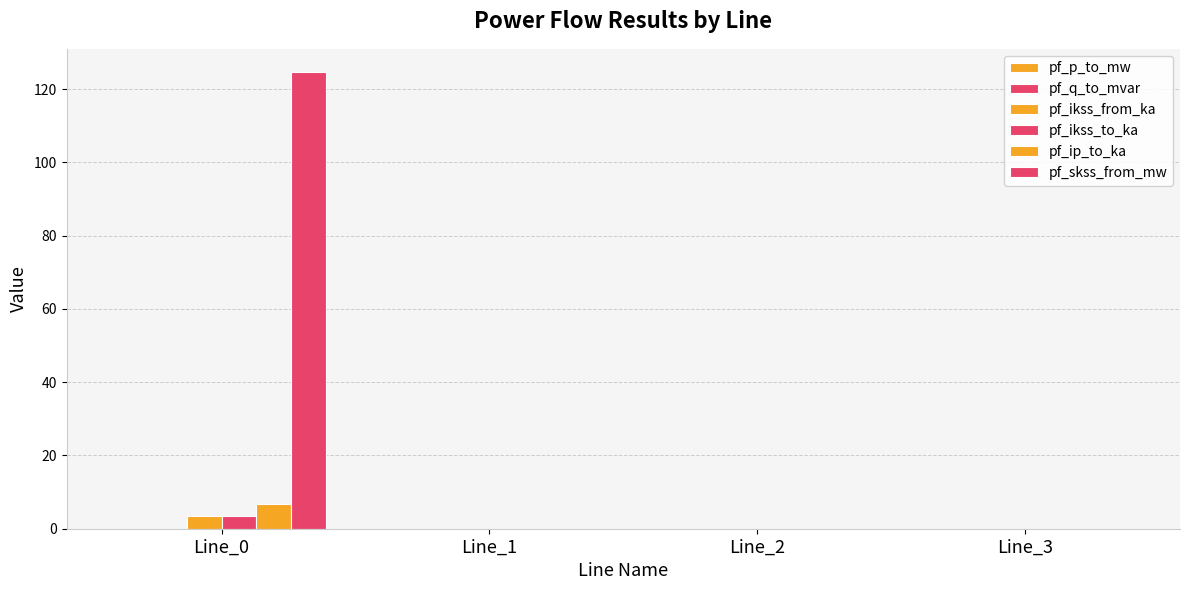

Rank the categories by pf_q_to_mvar value from highest to lowest.

Line_1, Line_2, Line_3, Line_0